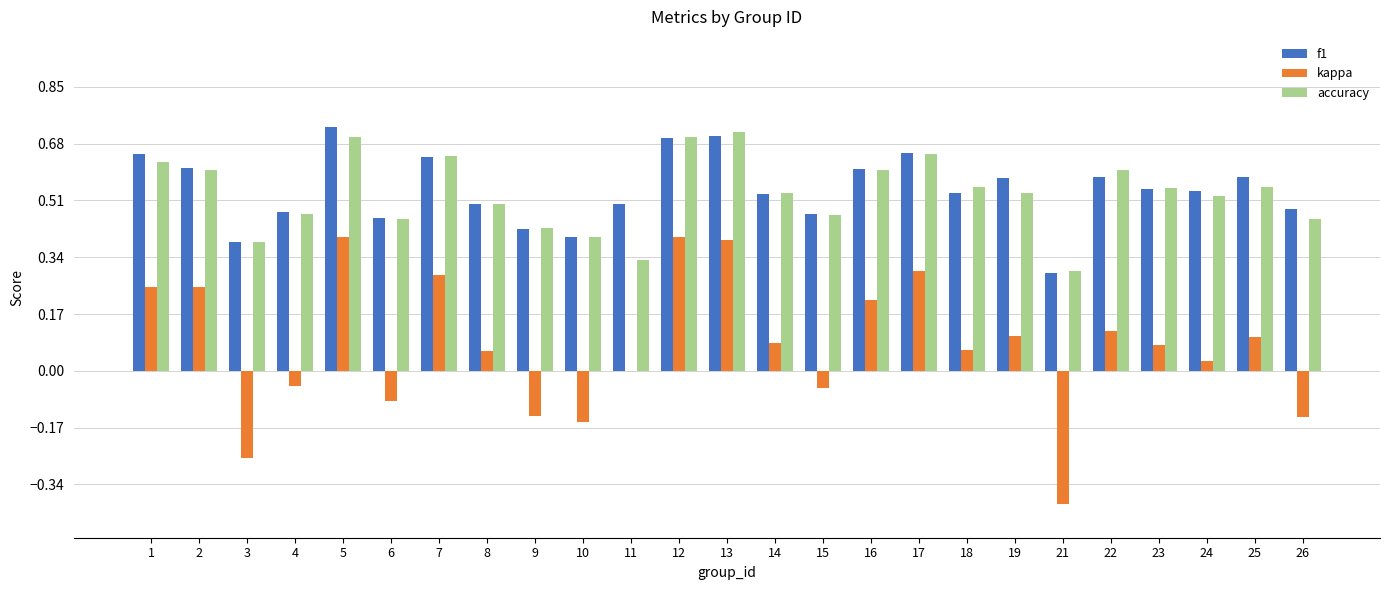

What is the sum of all accuracy values?

13.3